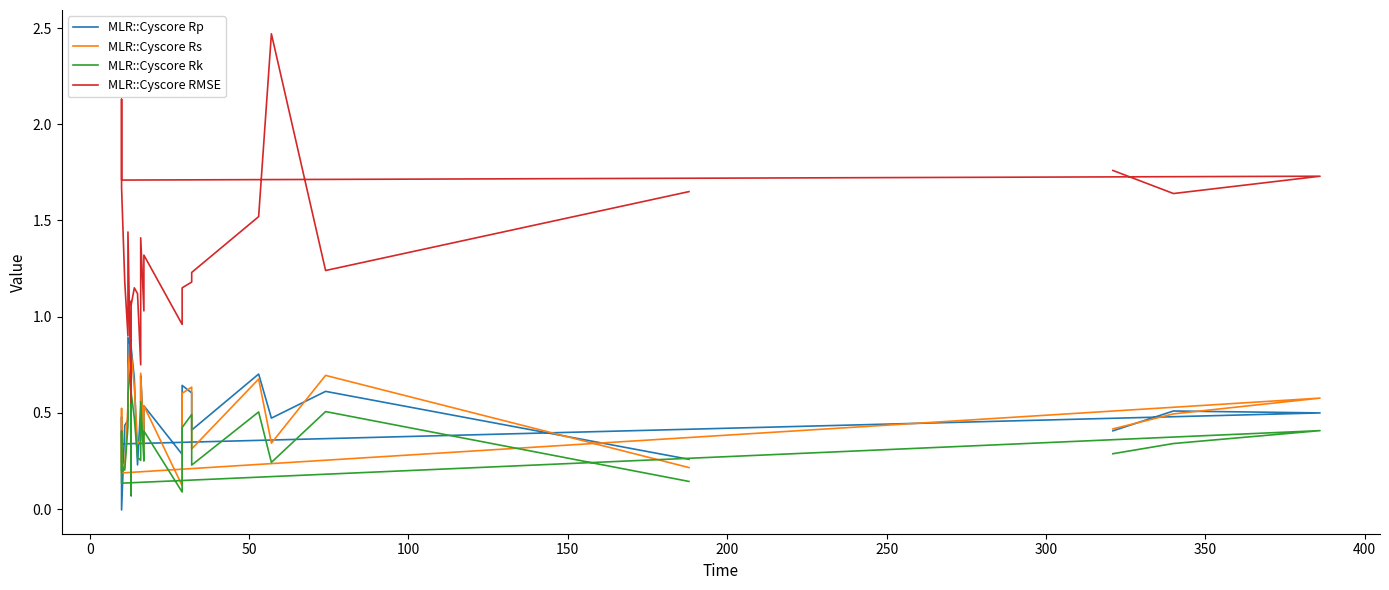

In MLR::Cyscore Rs, how many points are lower than both neighbors (excluding endpoints)?

8